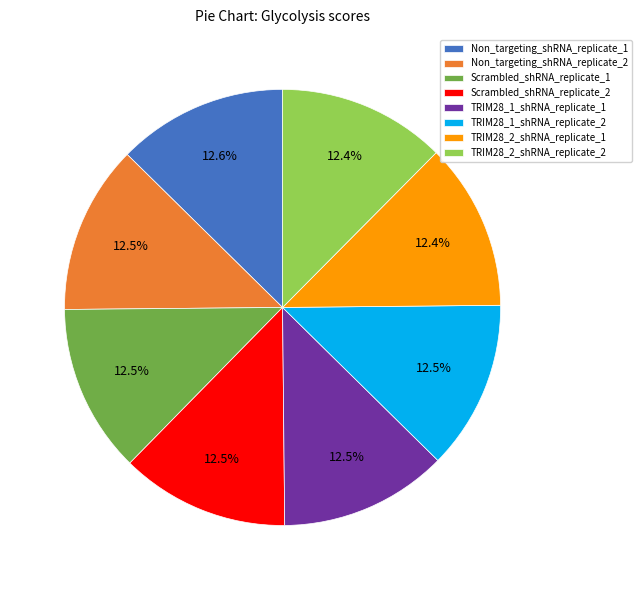

Approximately how many times larger is the value at Scrambled_shRNA_replicate_2 compared to Scrambled_shRNA_replicate_1?

1.0